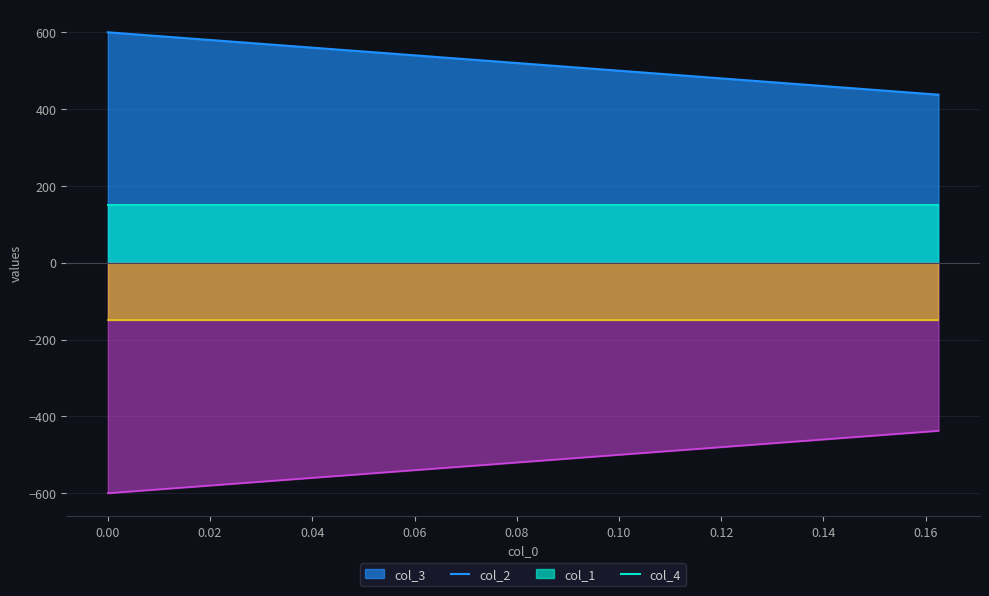

What is the average value of the col_3 series?

518.8